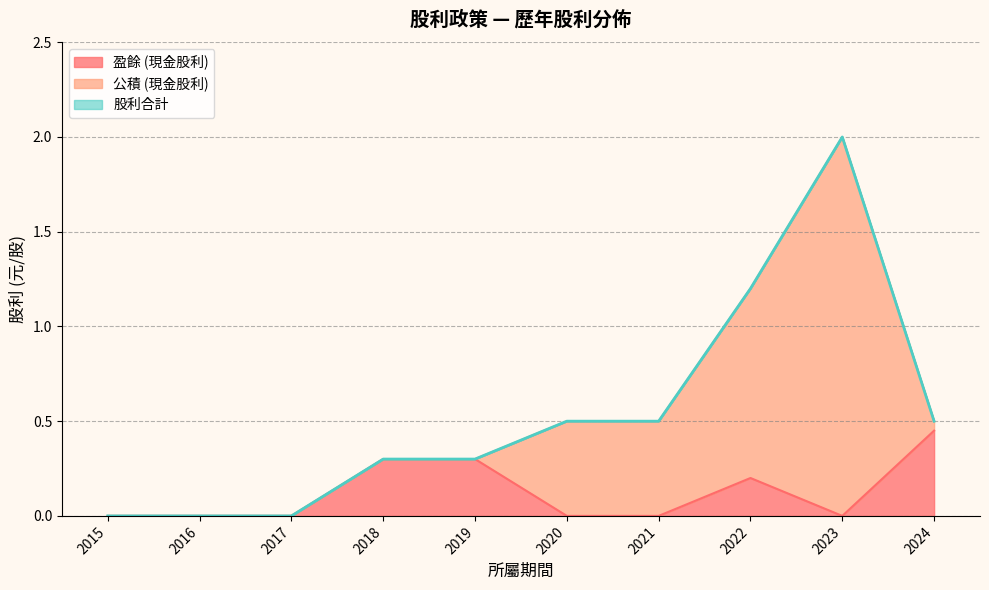

At which category is the sum across all series the highest?

2023